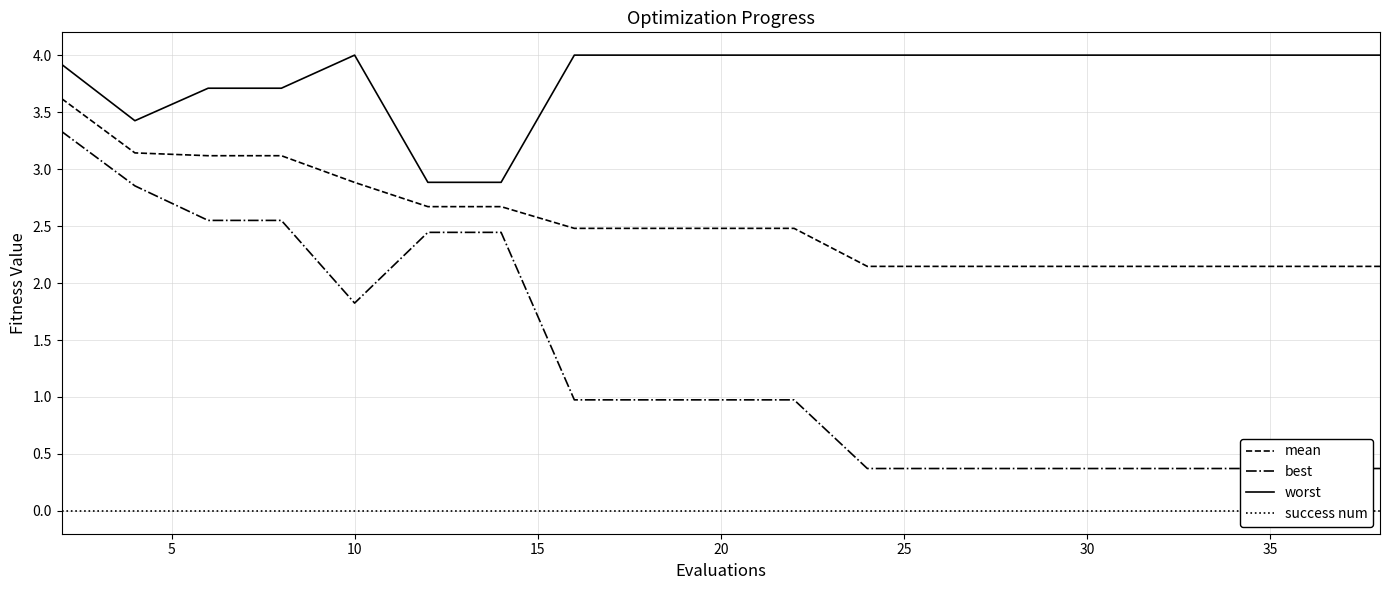

Which series has the widest spread of values?

best